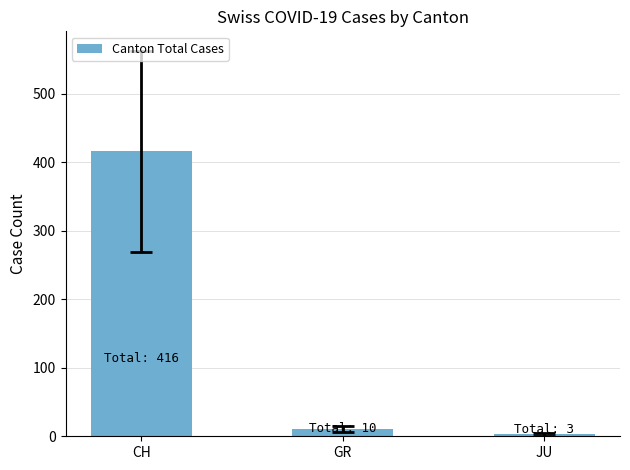

Reading left to right, extract all data points from this chart.

416	10	3